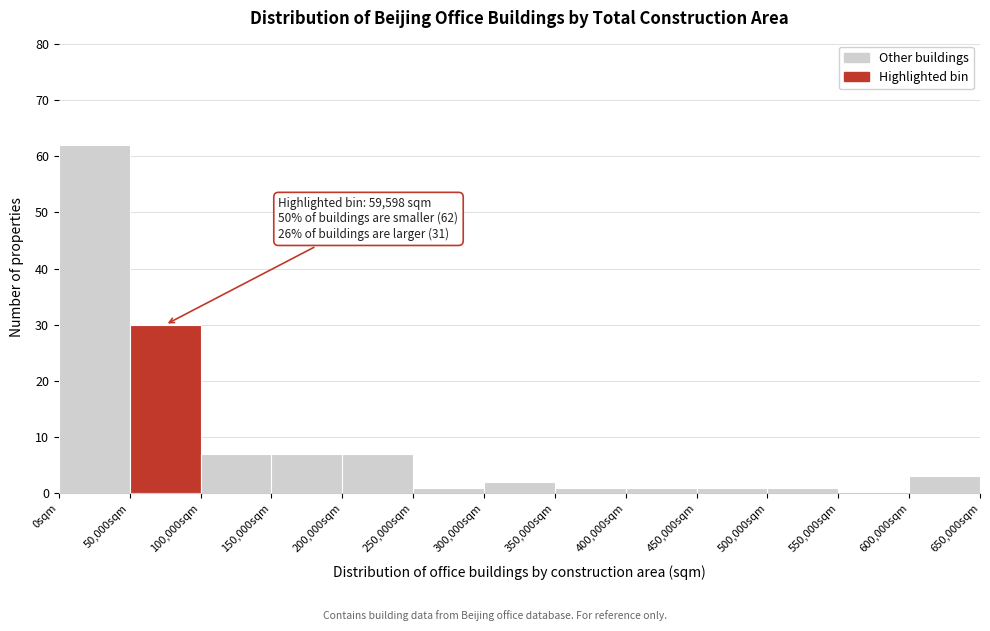

Which range on the x-axis has the tallest bar?

0 to 50000